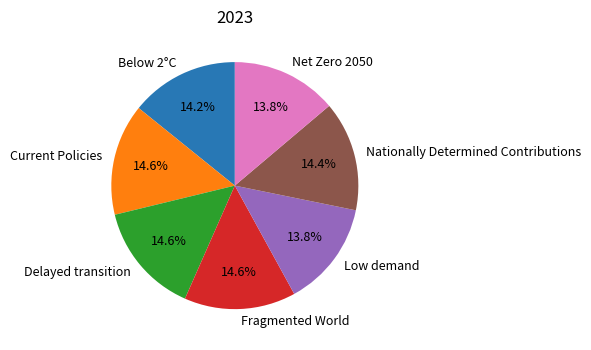

How much of the chart is everything except Fragmented World?

85.4%